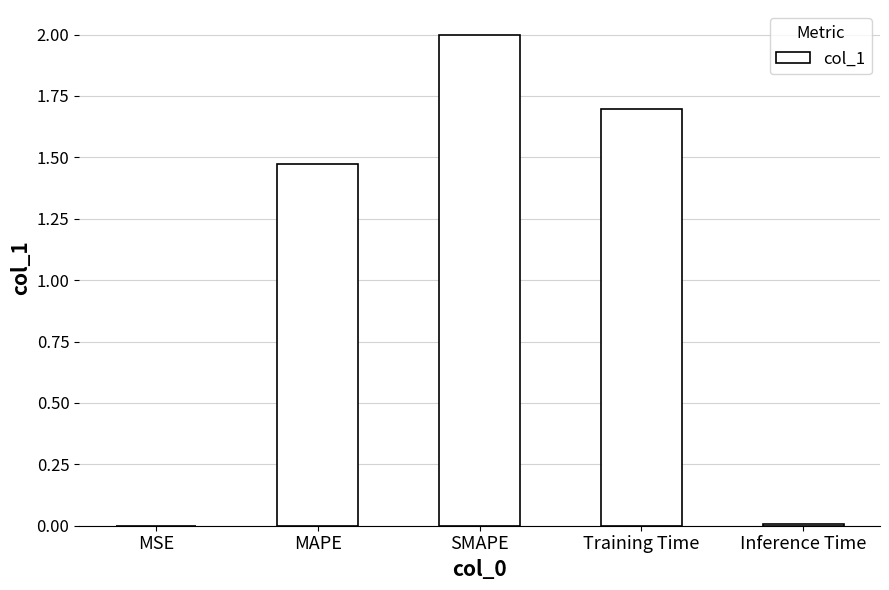

Between SMAPE and Inference Time, which is larger?

SMAPE